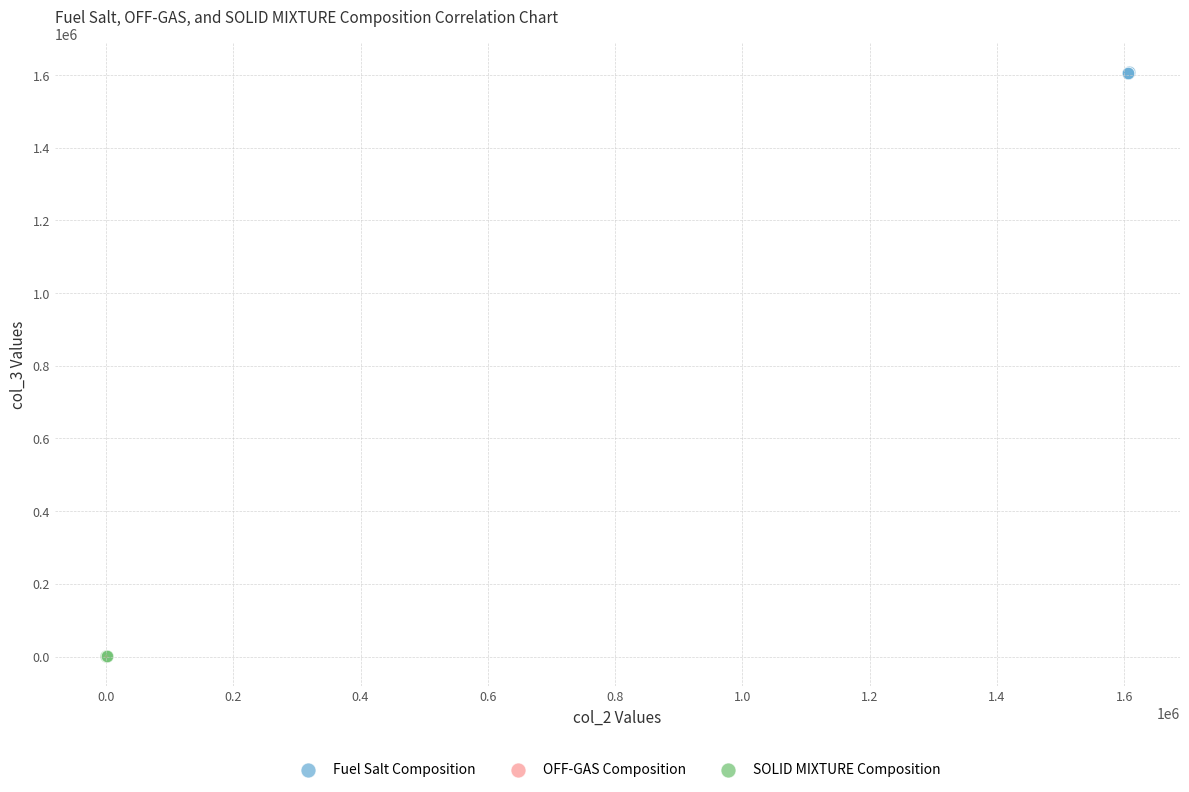

Which series reaches the maximum Y coordinate?

Fuel Salt Composition